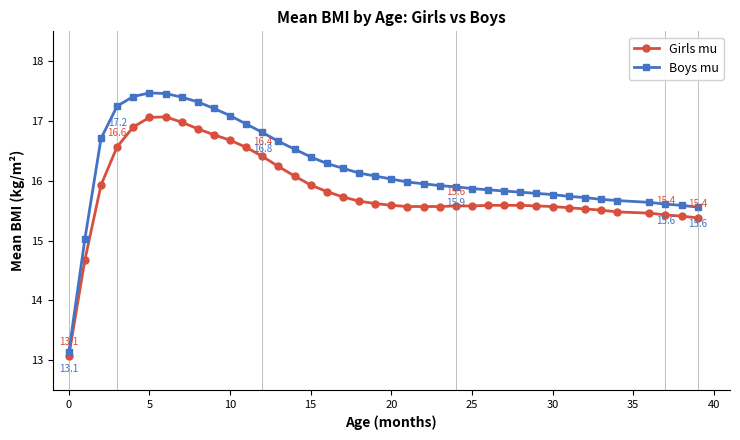

What is the difference between the maximum and minimum values in the Boys mu series?

4.3